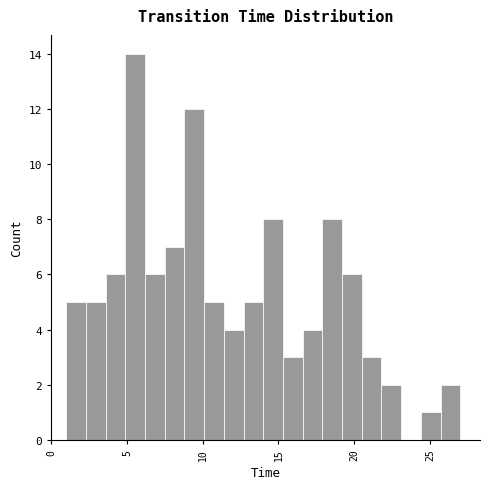

Read against the x-axis, roughly where is the centre of the tallest bar?

5.5